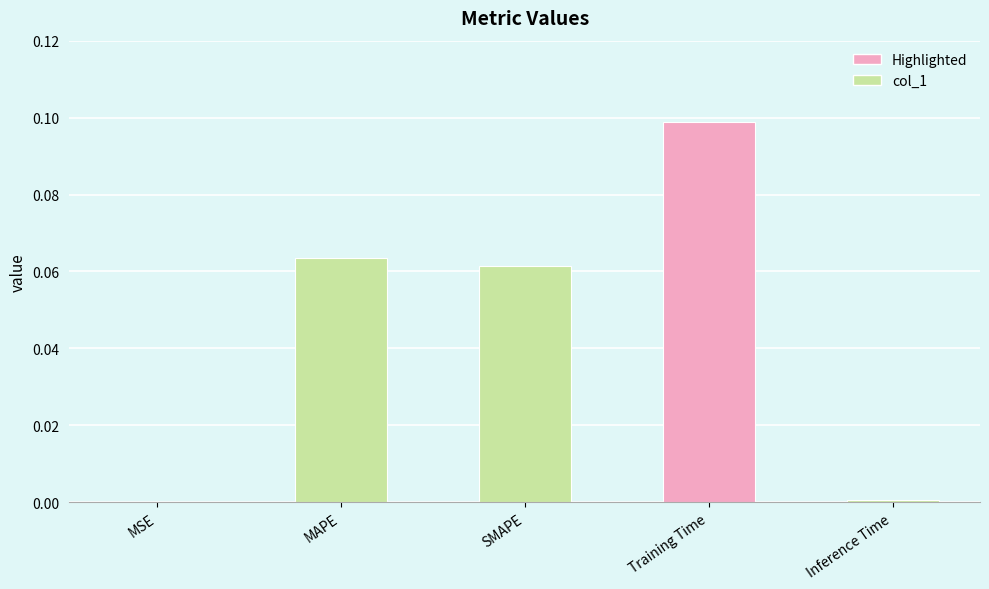

Which has a higher value, SMAPE or MSE?

SMAPE